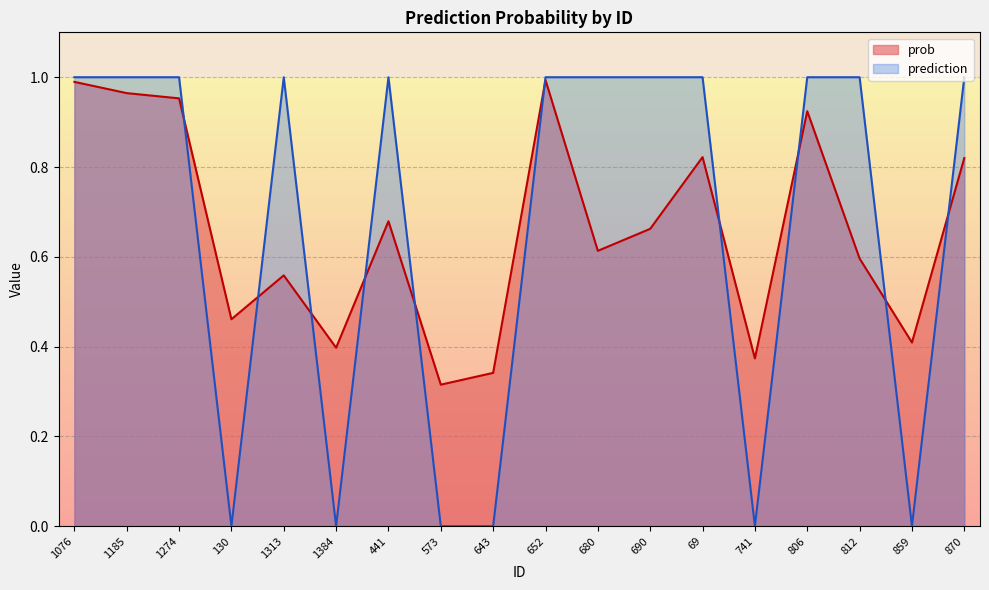

At which label is prediction closest to 0?

130